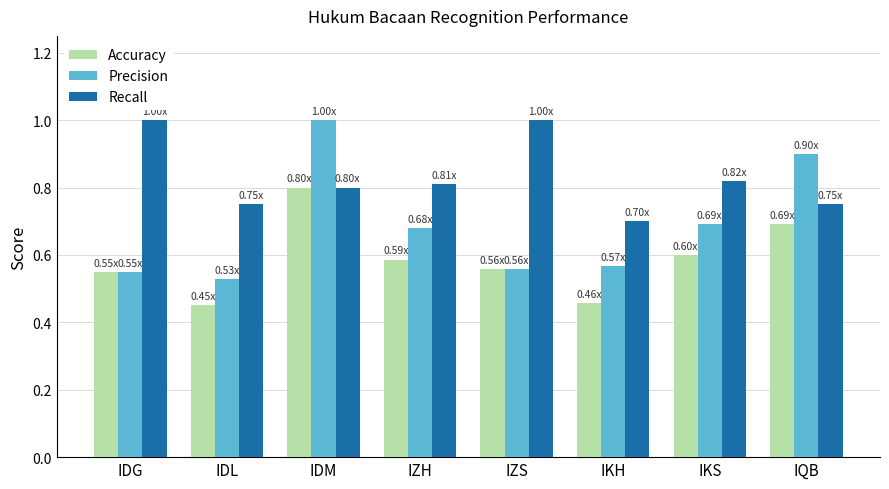

At IKS, list the series in order from largest to smallest.

Recall, Precision, Accuracy